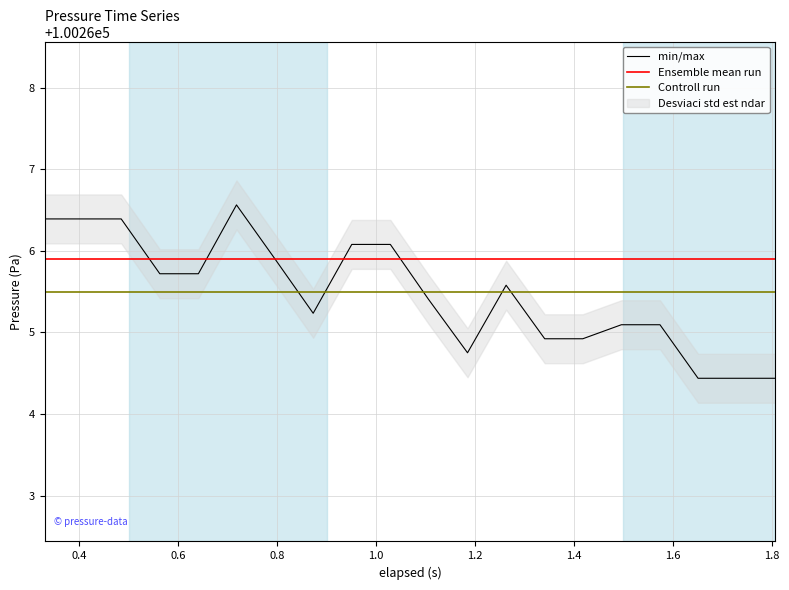

True or false: Controll run and Ensemble mean run intersect in this chart.

False